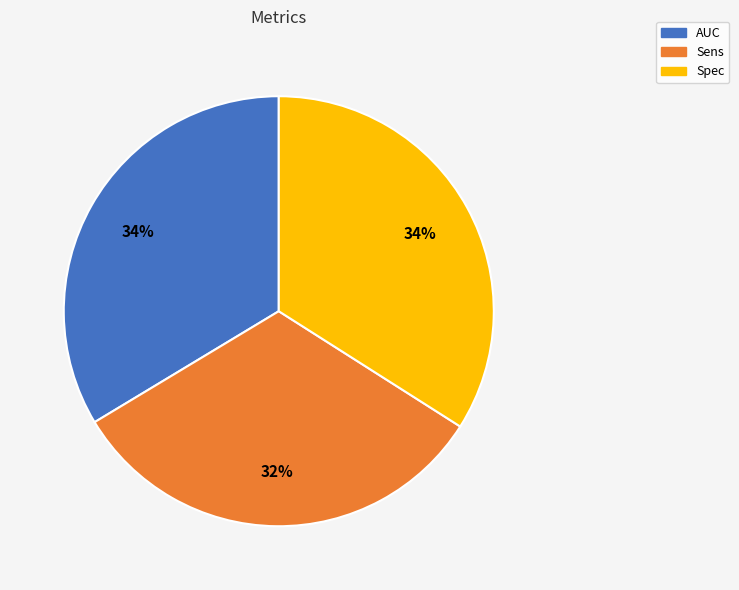

Which slice is the smallest?

Sens